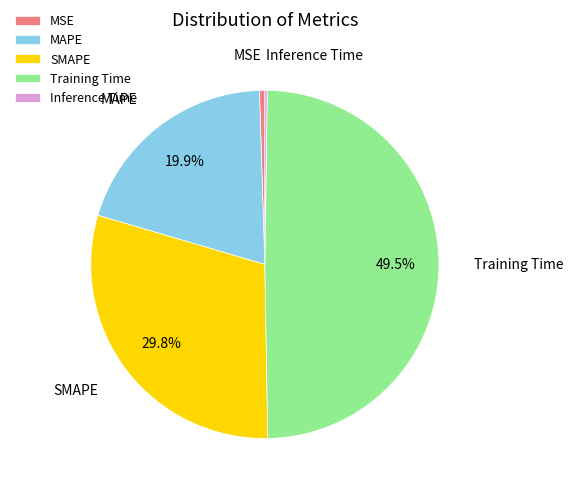

Which has a higher value, SMAPE or Training Time?

Training Time